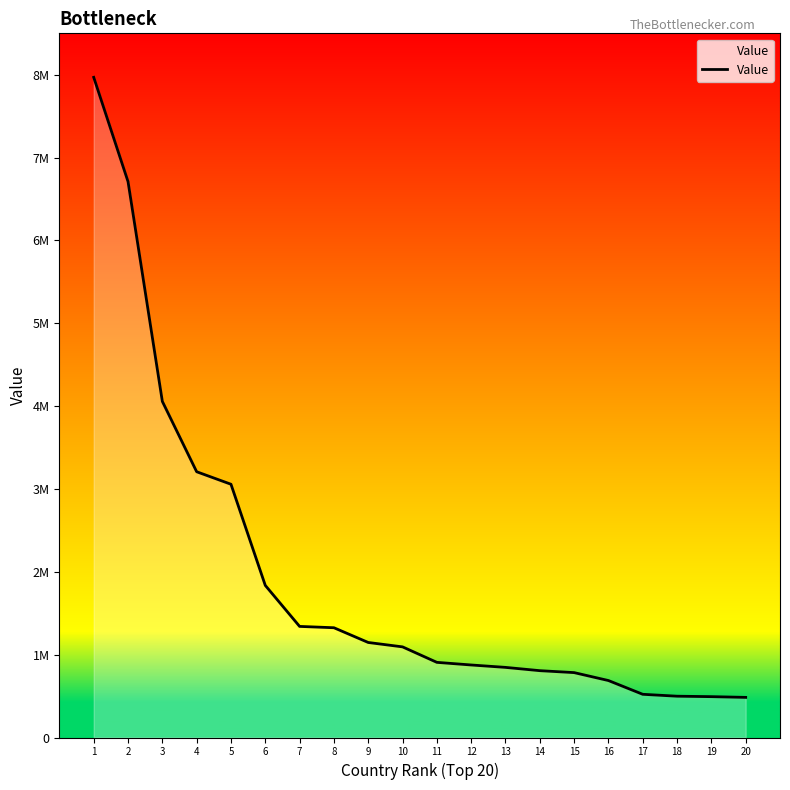

Which category has the lowest value across all series?

20